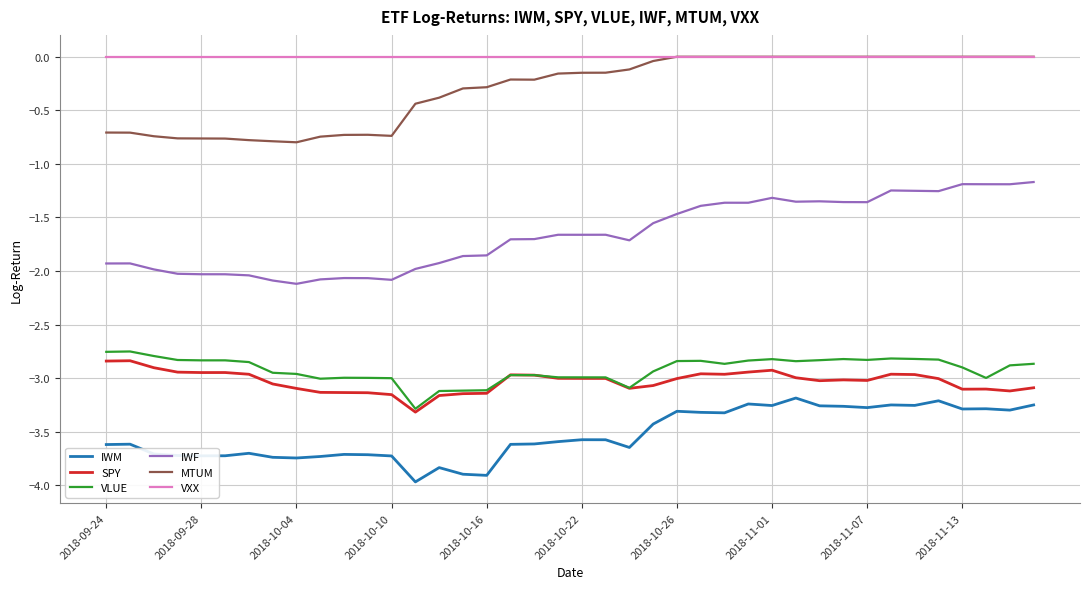

True or false: MTUM and IWM intersect in this chart.

False